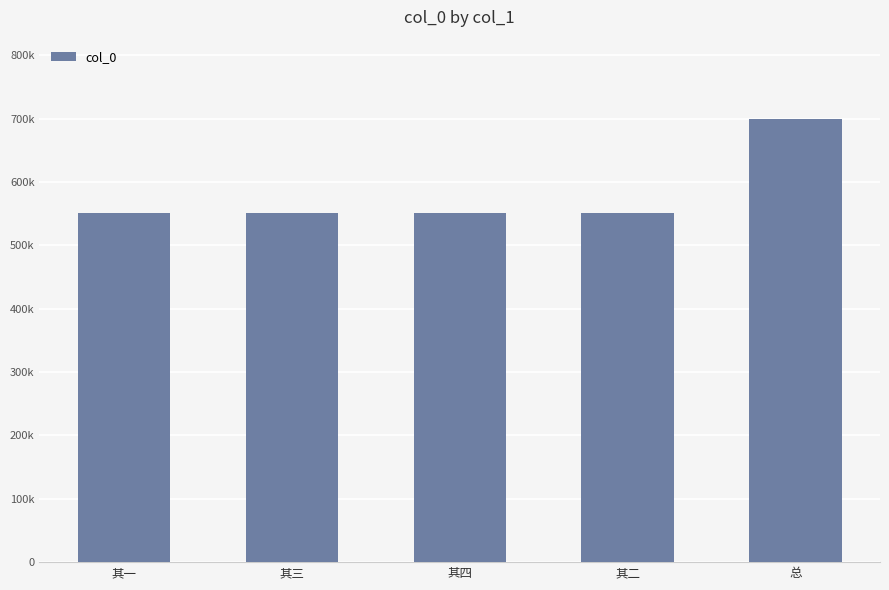

Rank the categories by value from lowest to highest.

其一, 其二, 其三, 其四, 总